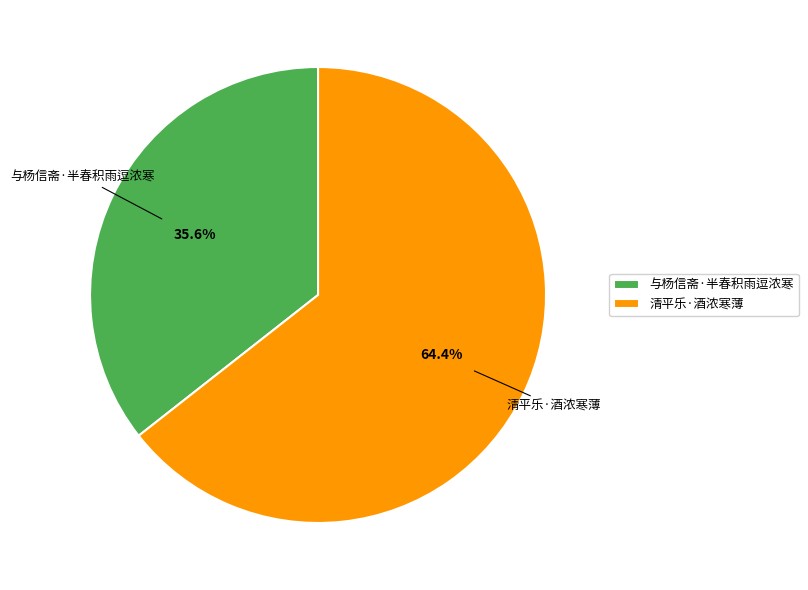

To the nearest percent, what is the difference between the 与杨信斋·半春积雨逗浓寒 and 清平乐·酒浓寒薄 slice percentages?

29%